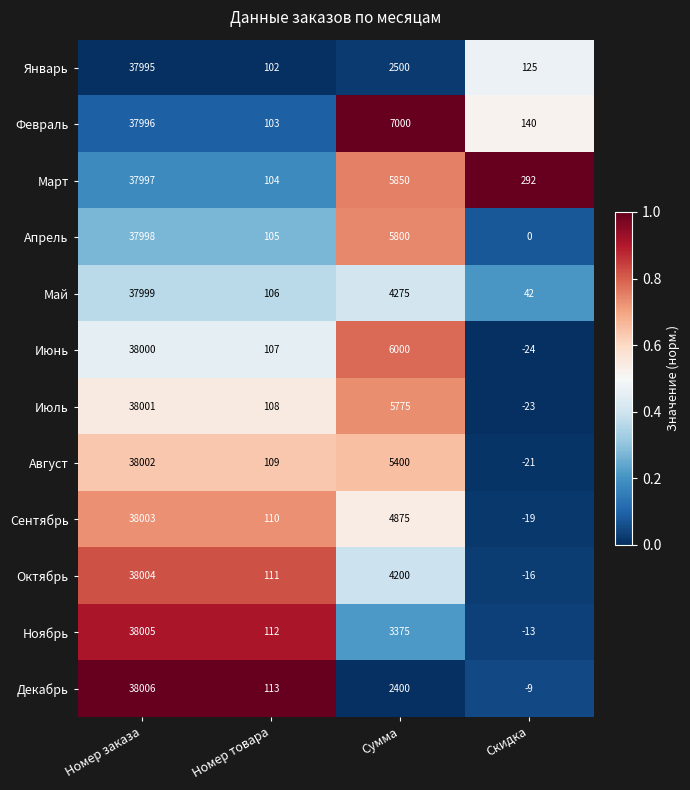

At which category is the sum across all series the highest?

Номер заказа